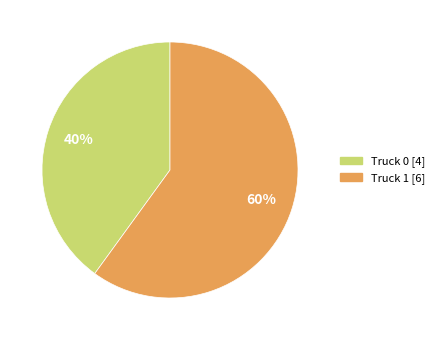

What is the majority slice?

Truck 1